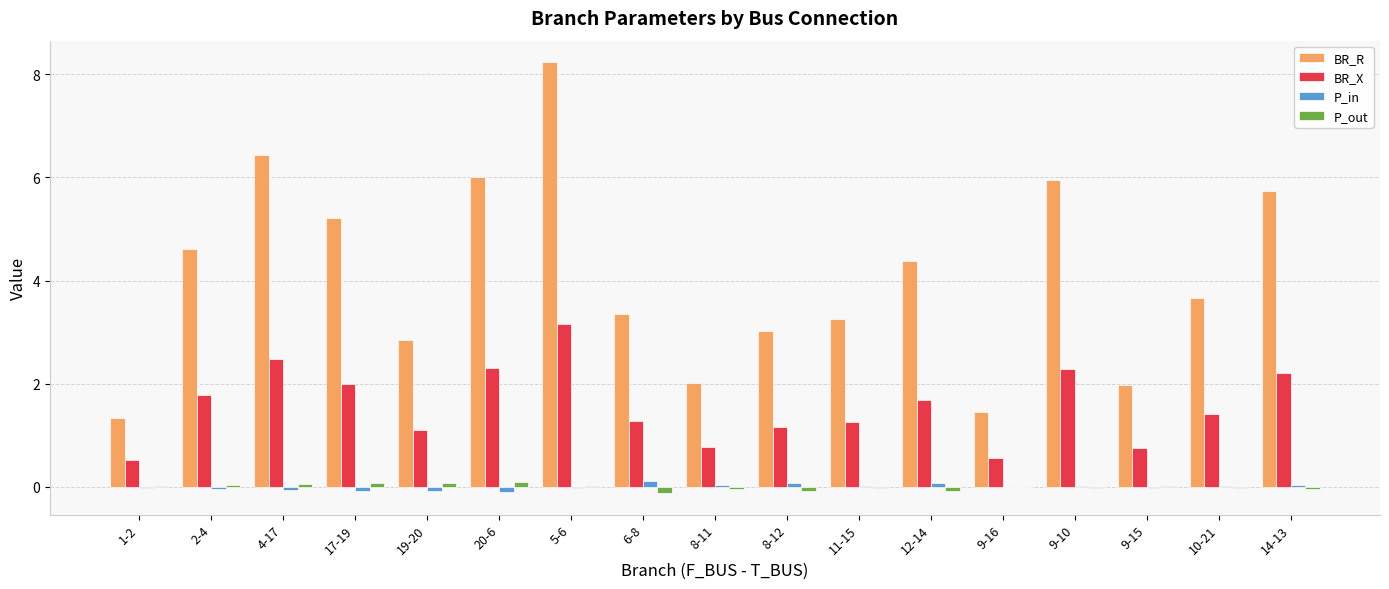

The value of BR_R at 12-14 is 7.9. True or false?

False